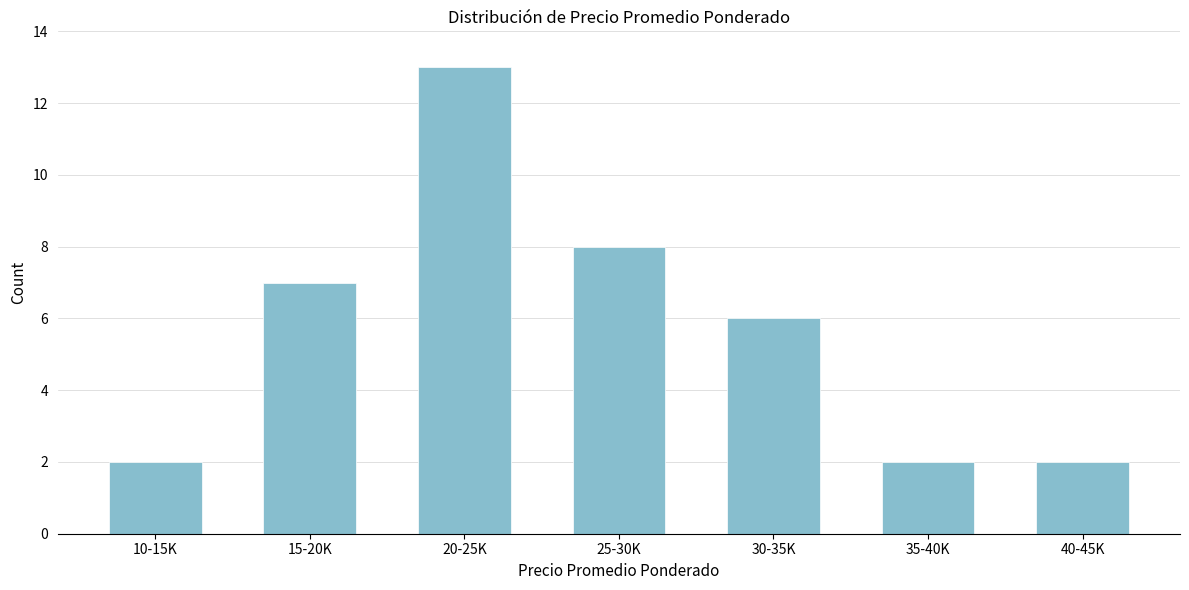

Reading right to left, list all the values displayed in this chart.

2	2	6	8	13	7	2